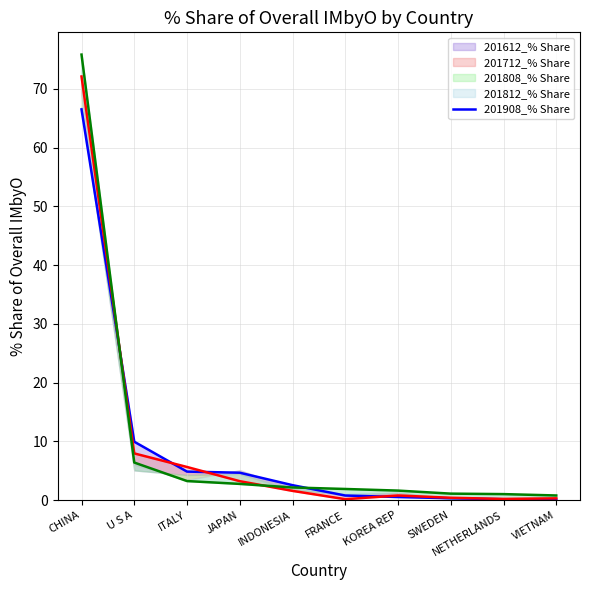

What value does the data have at NETHERLANDS?

0.2